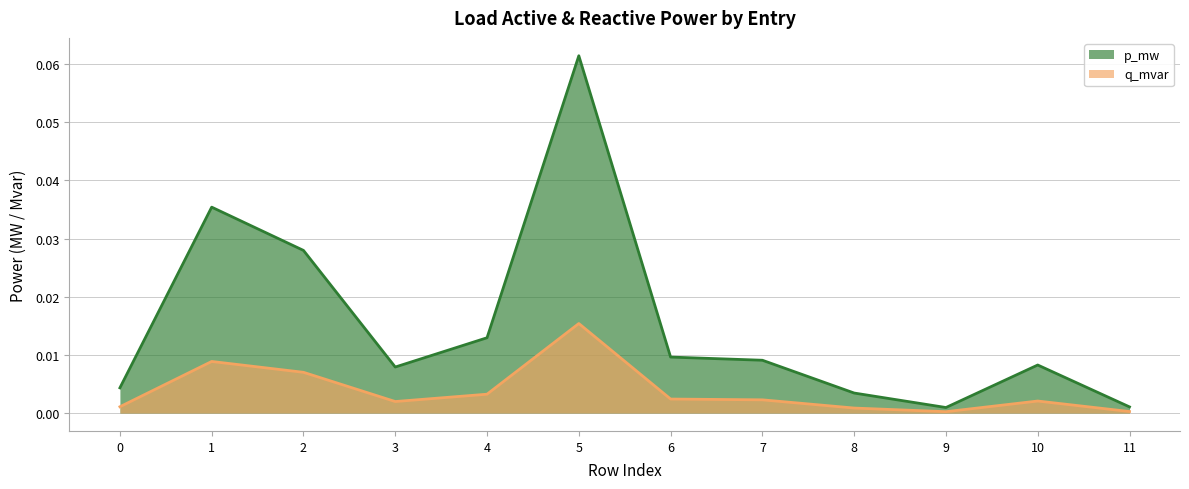

Where is p_mw nearest to the value 0?

9